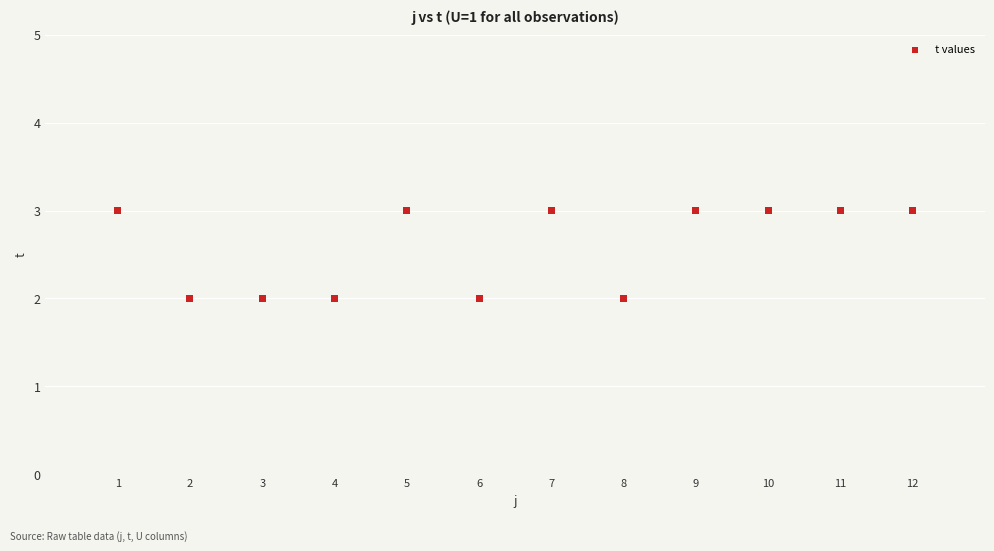

What is the range of X values (max minus min)?

11